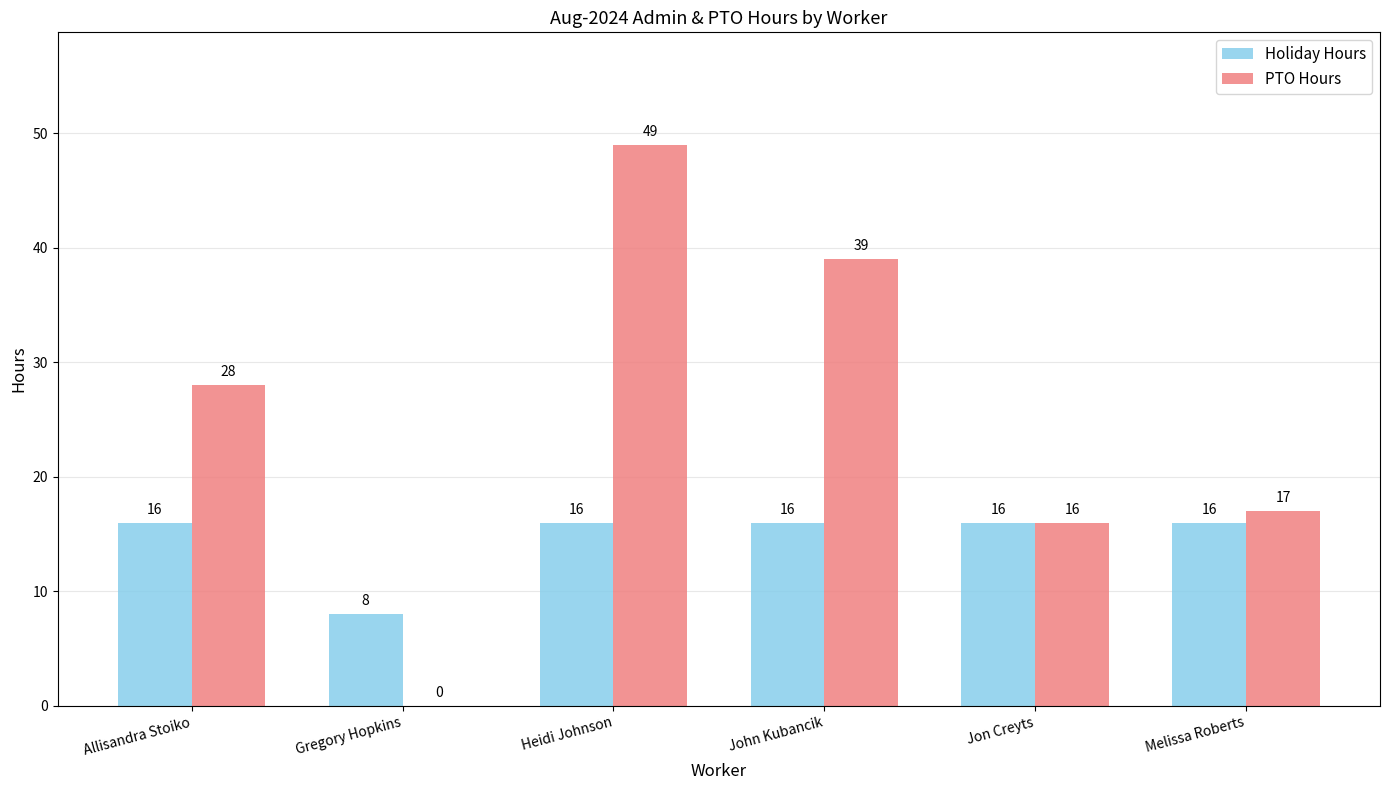

Between Heidi Johnson and John Kubancik, which series saw the biggest shift?

PTO Hours